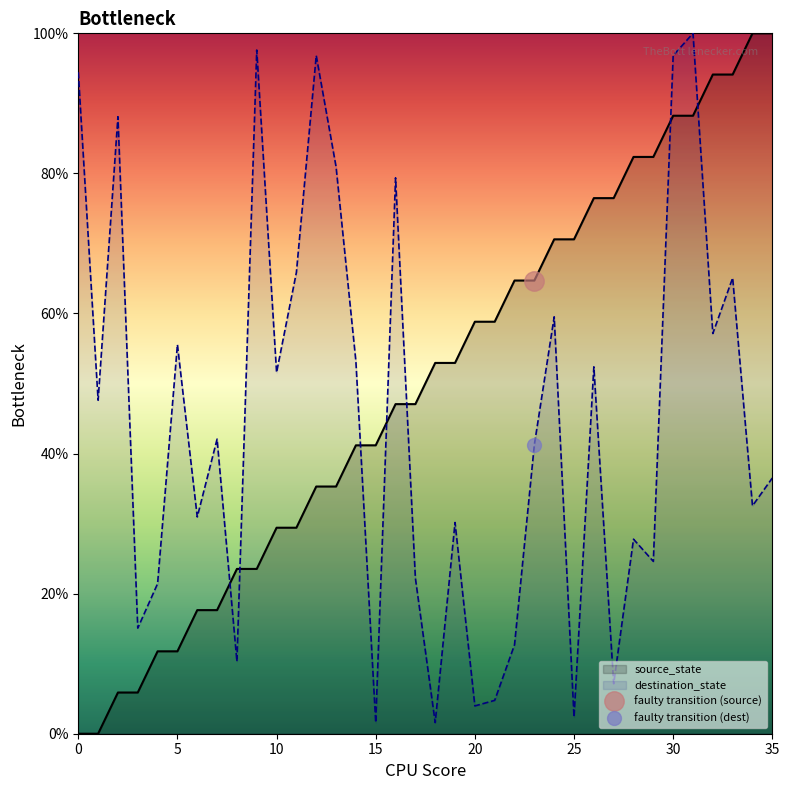

True or false: source_state has more than 1 points higher than both neighbors.

False